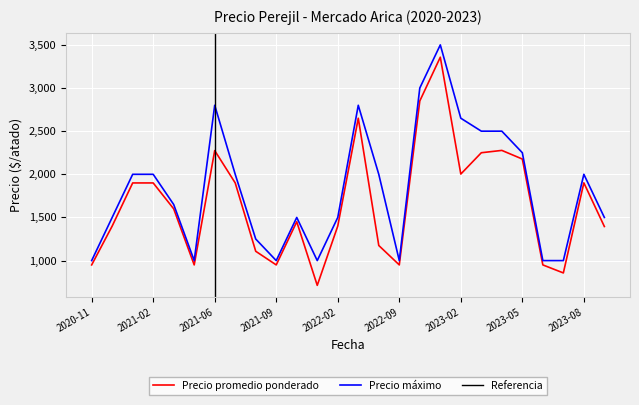

What is the label of the 8th point from the right?

2023-02